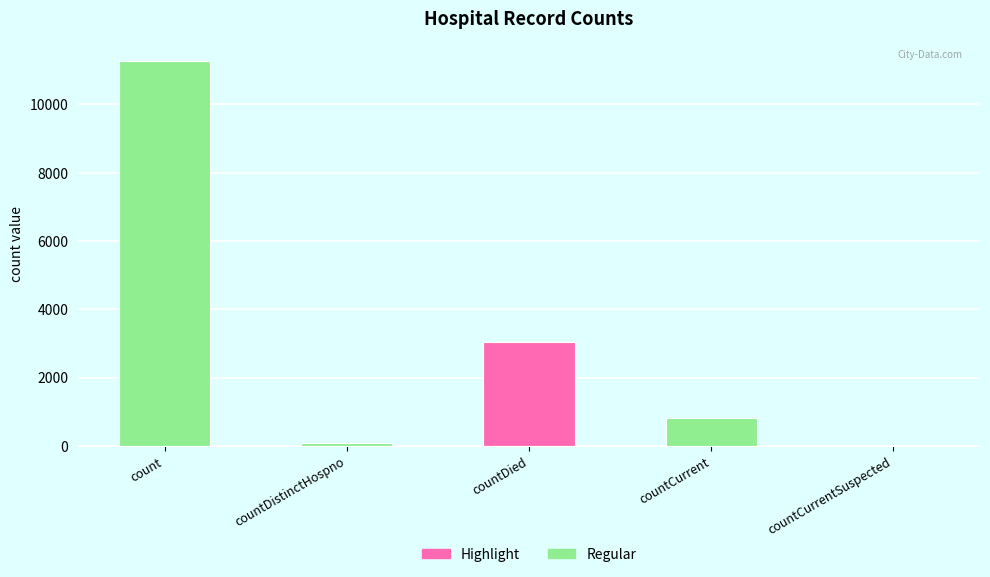

Are the bars grouped side by side (vs. stacked)?

No